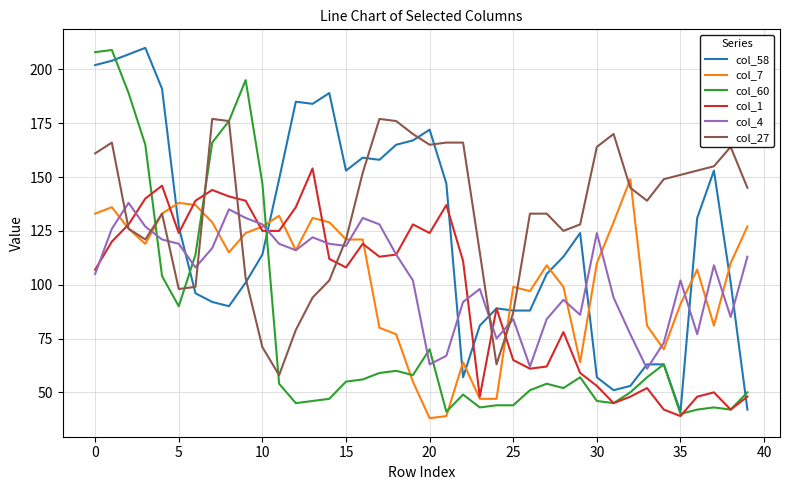

What is the greatest value displayed?

210